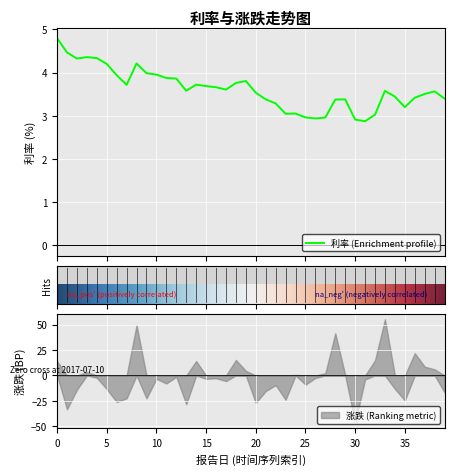

What is the highest value of the 利率 (Enrichment profile) series?

4.8